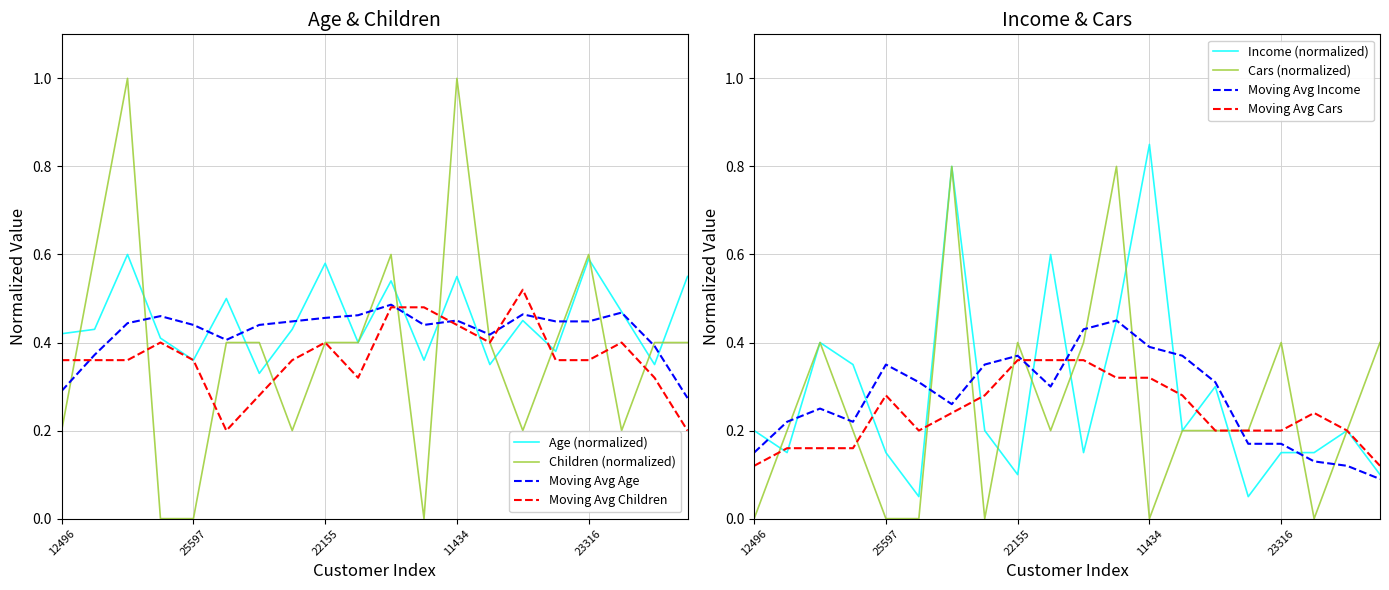

What value does the Children series have at 11434?

1.0